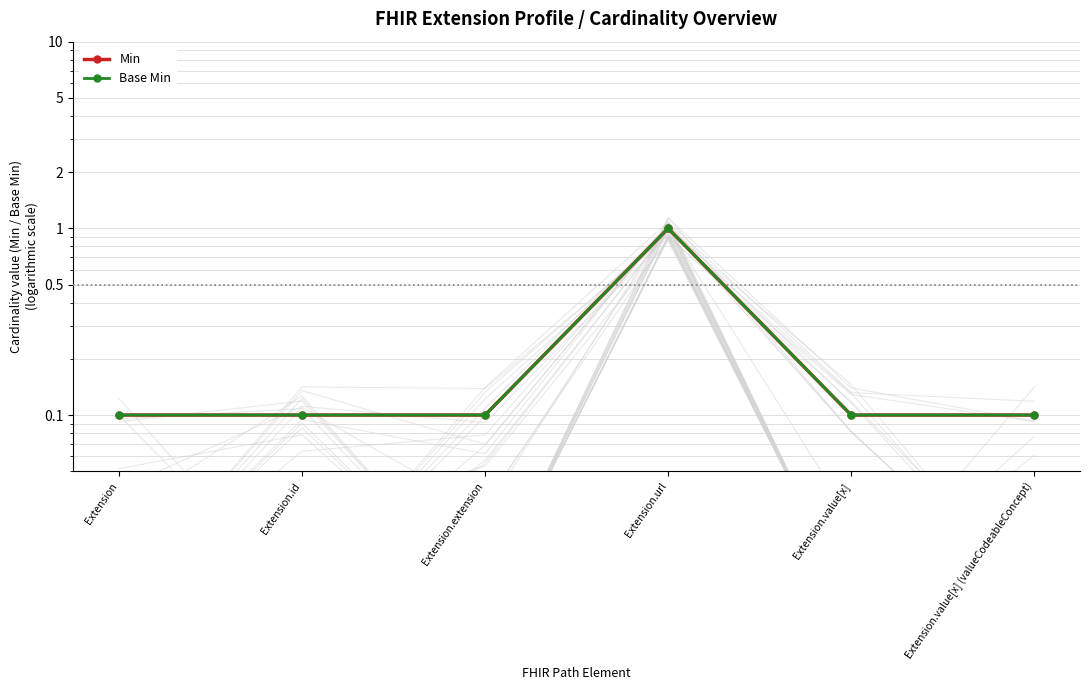

What is the lowest value of the Min series?

0.1